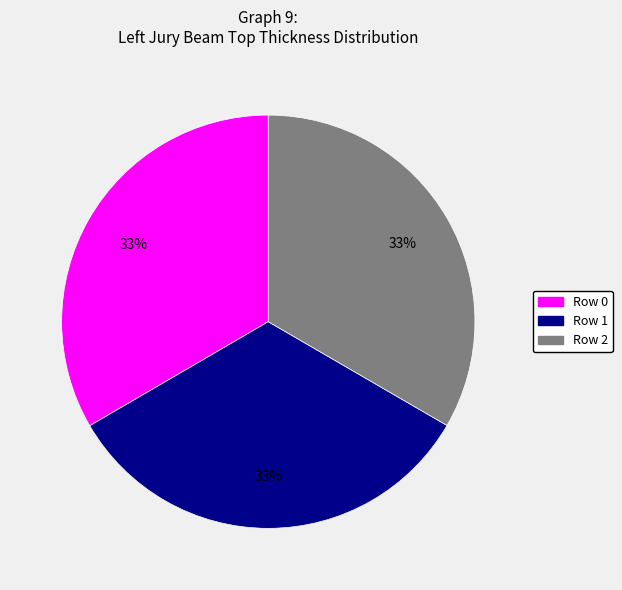

The Row 2 slice represents 33% of the pie. True or false?

True